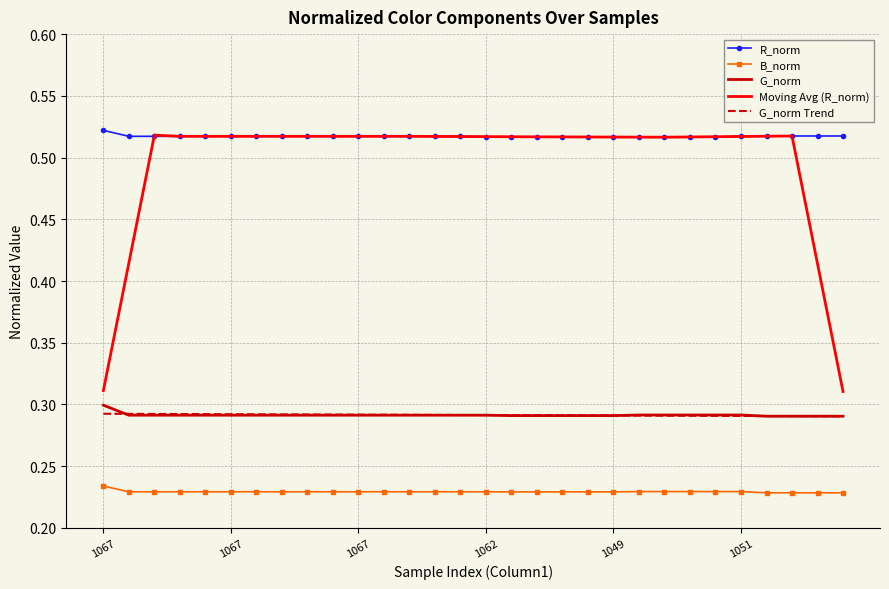

Which series has the largest total across all categories?

R_norm